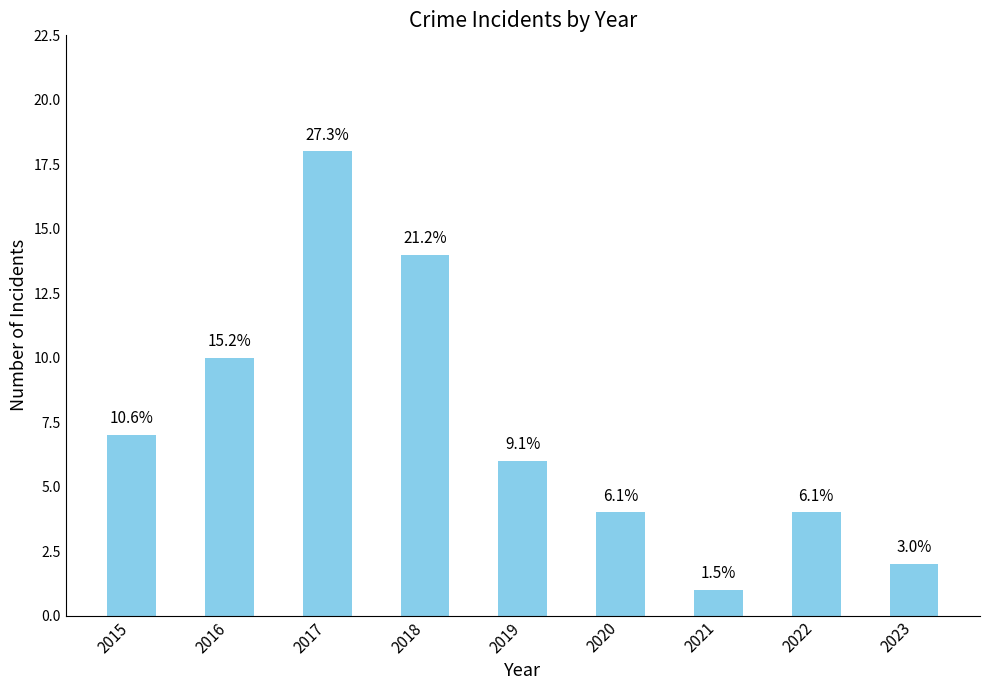

What is the change in value from 2018 to 2023?

-12